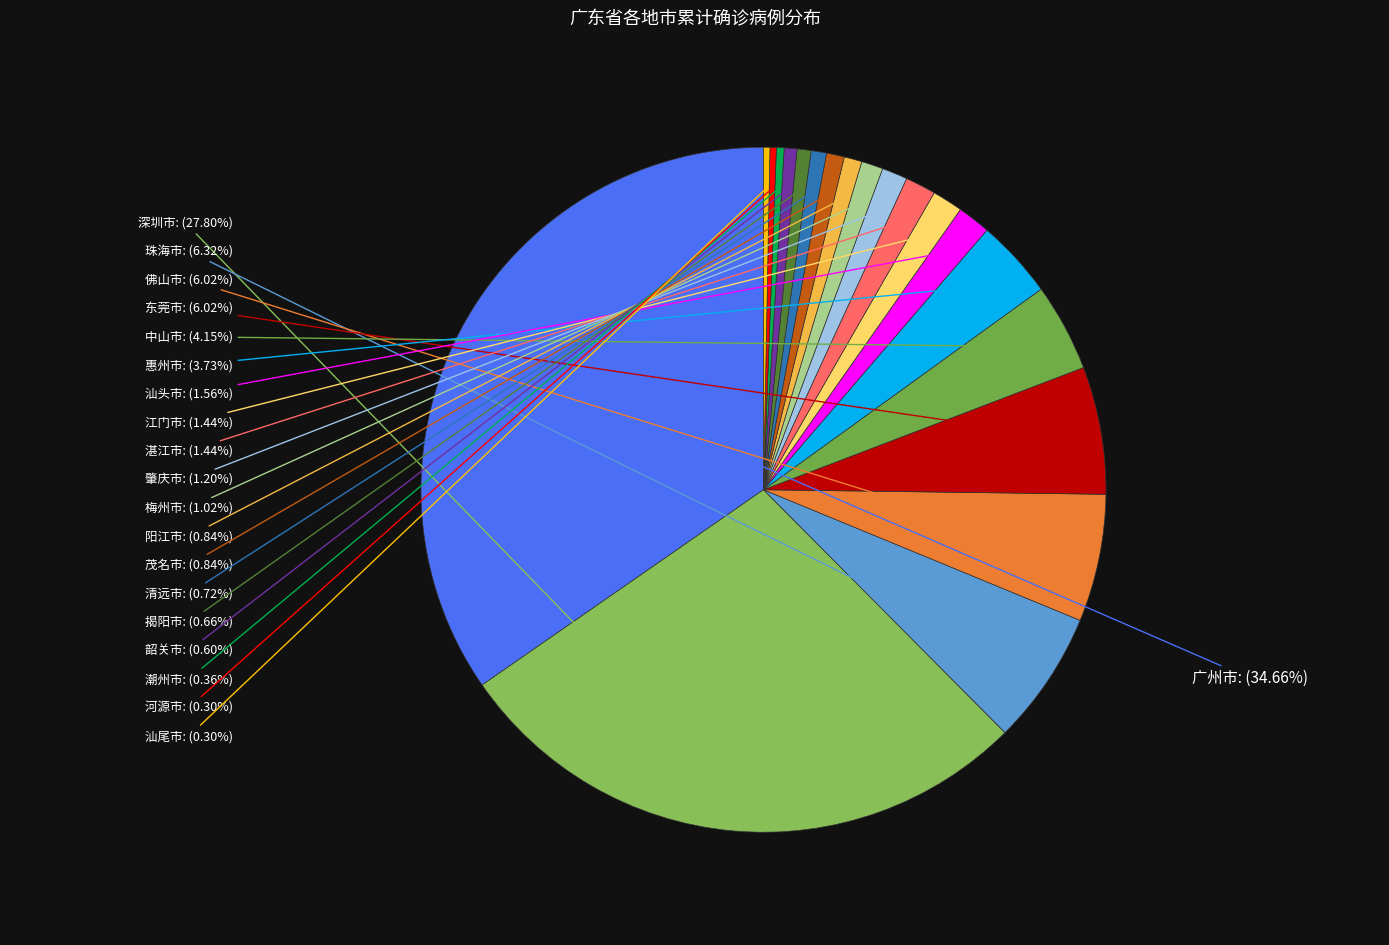

To the nearest percent, what is the average slice percentage?

5%